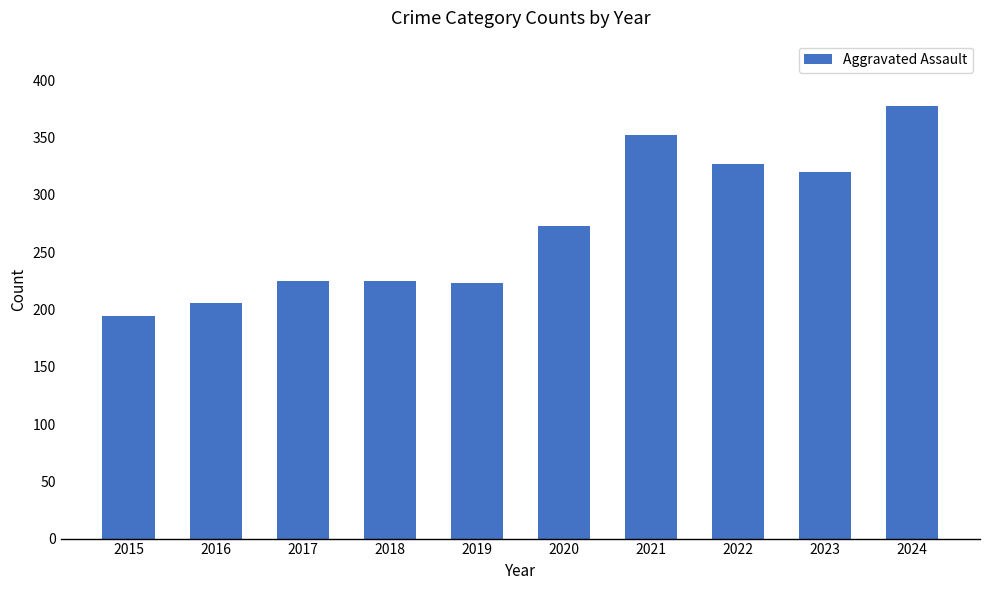

What is the change in value from 2018 to 2024?

+153